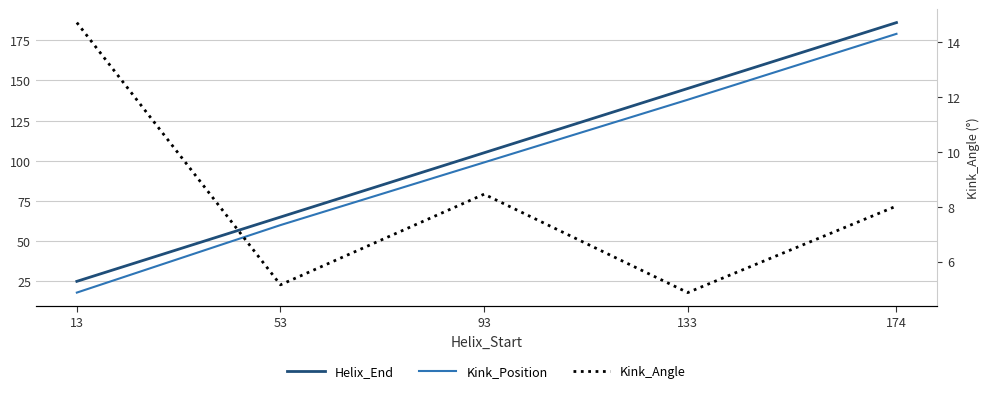

True or false: Kink_Position and Kink_Angle cross at least once.

False